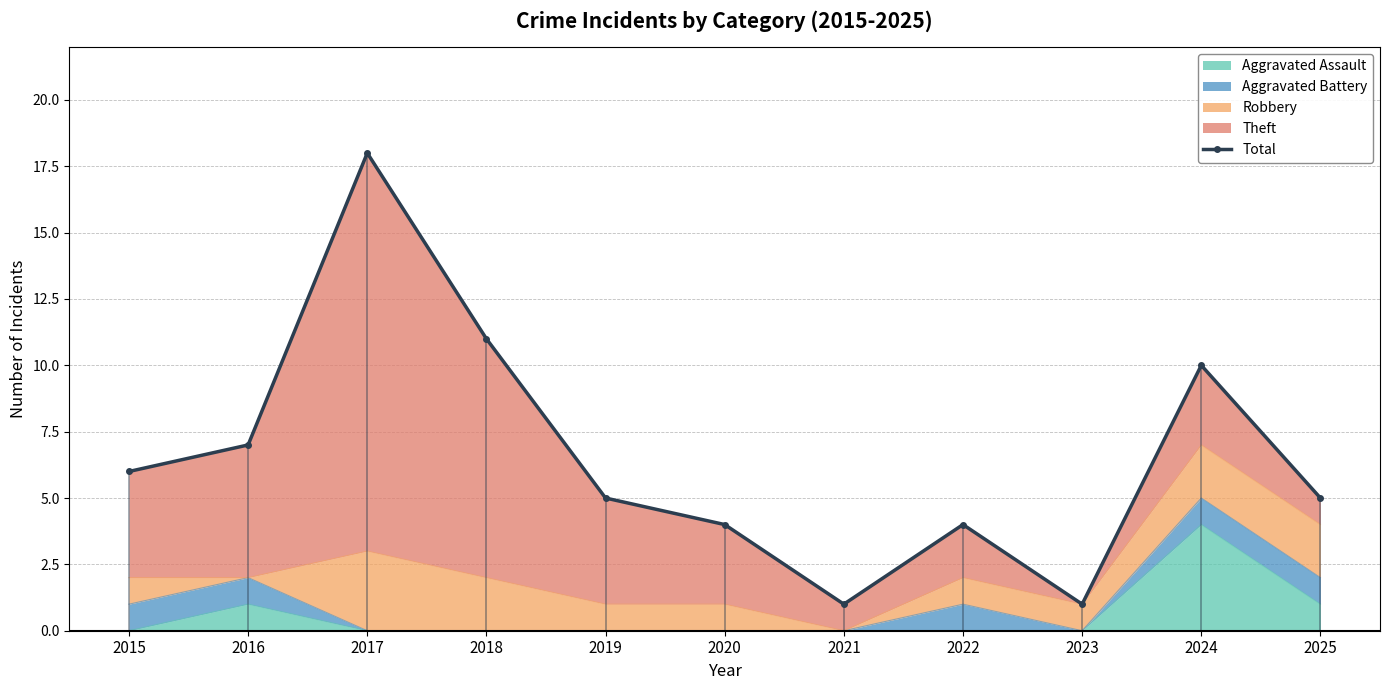

What is the average value?

7